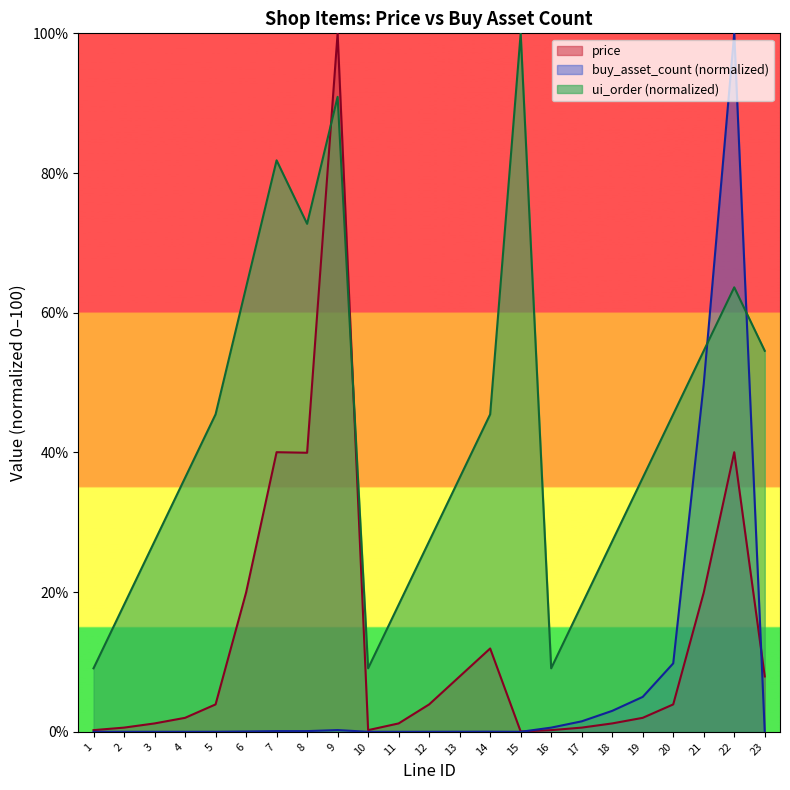

Which series has the widest spread of values?

buy_asset_count